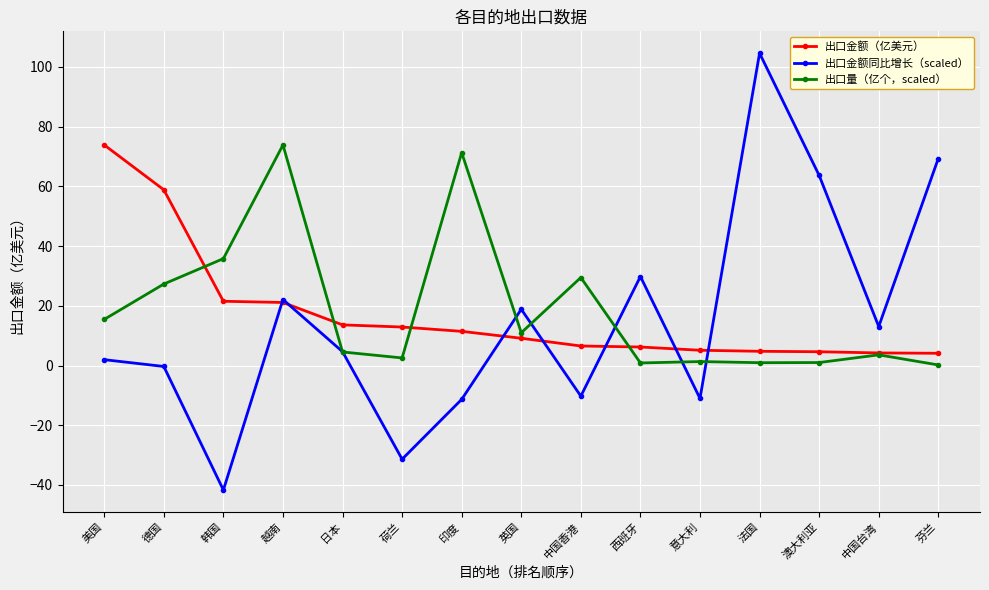

What is the value of the 出口量（亿个，scaled） point at the 5th from the left?

4.5